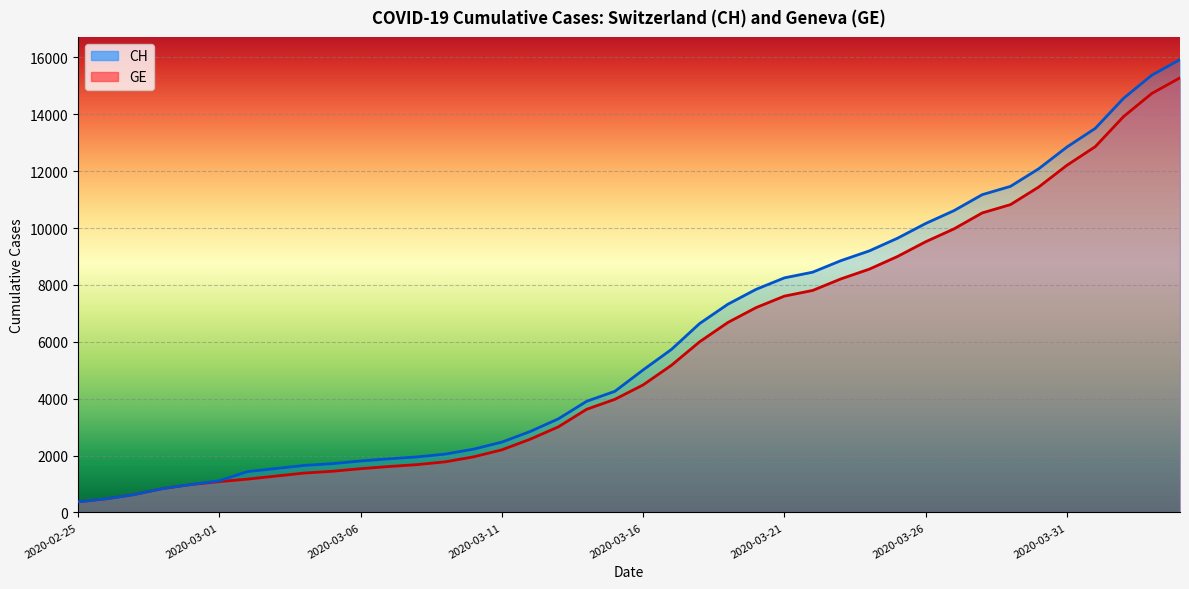

What is the label of the 7th point from the right?

2020-03-29